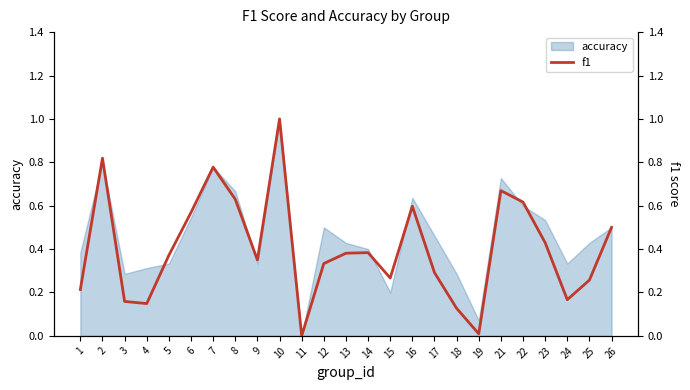

True or false: the data shows 0.2 at 3.

True